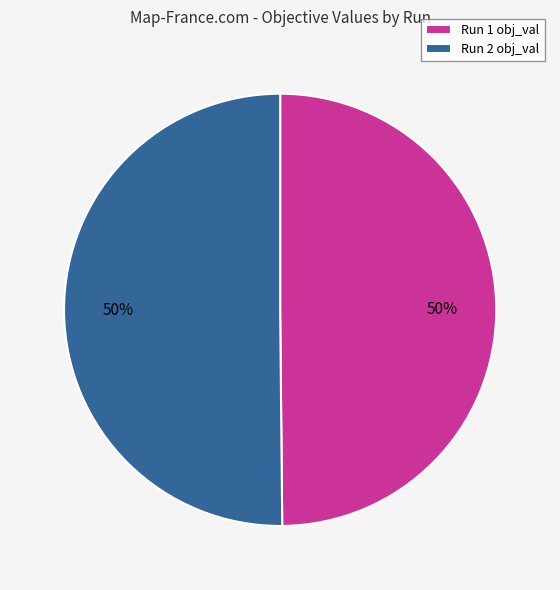

To the nearest percent, what is the average slice percentage?

50%